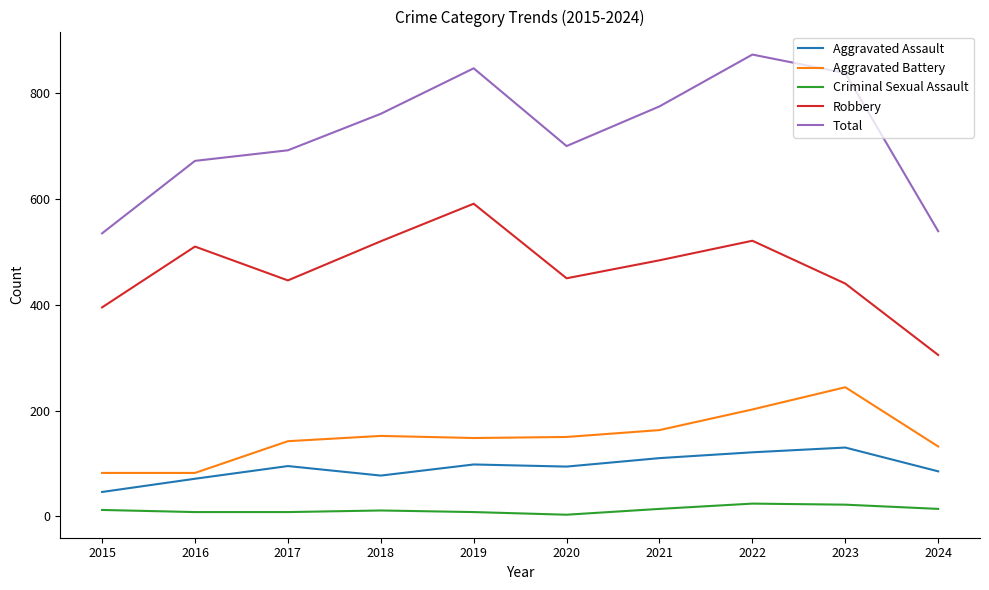

At which category does the chart reach its peak across all series?

2022